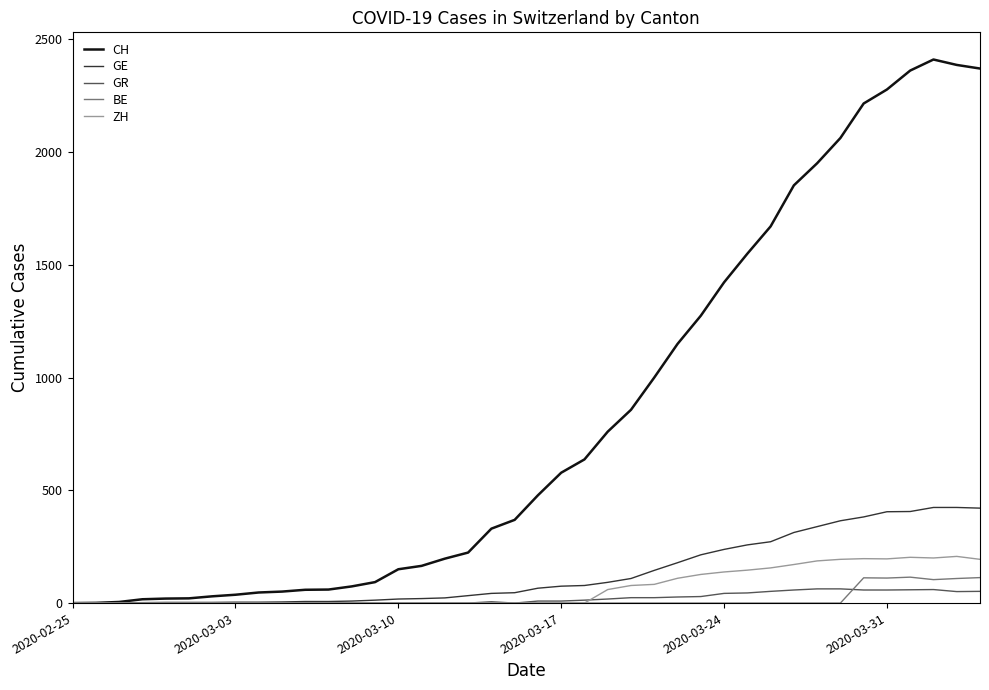

What is the highest value of the BE series?

115